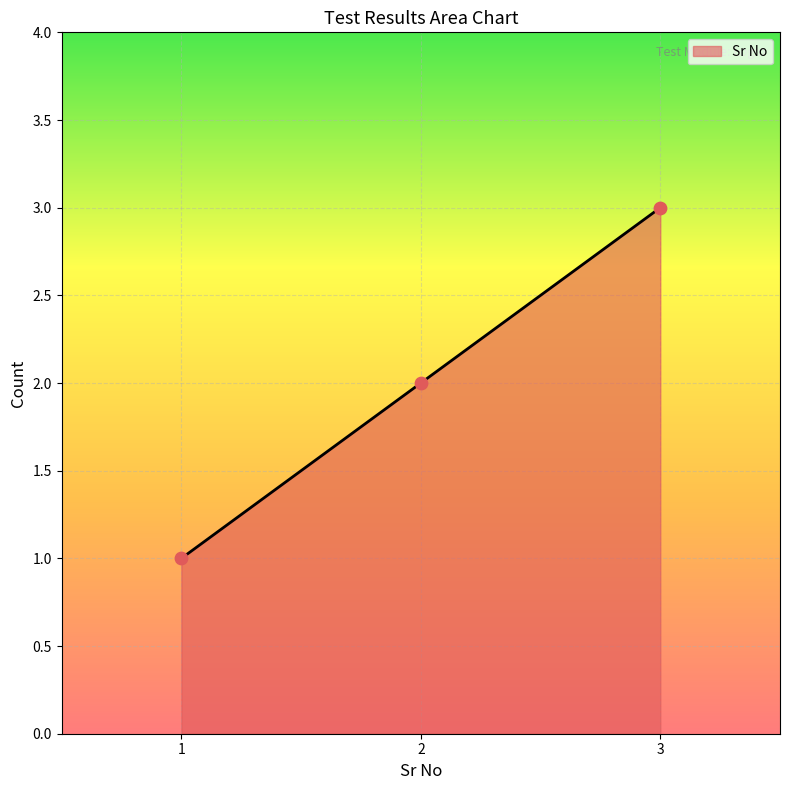

What is the ratio of the value at 1 to the value at 2?

0.5